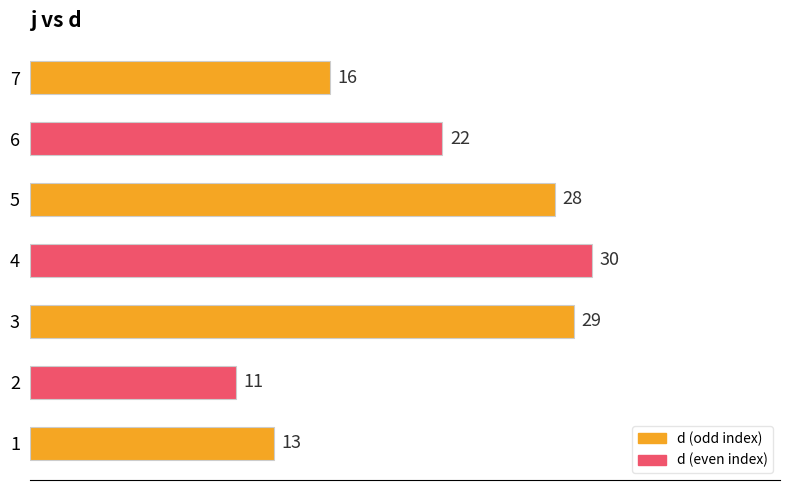

What is the minimum value shown in the chart?

11